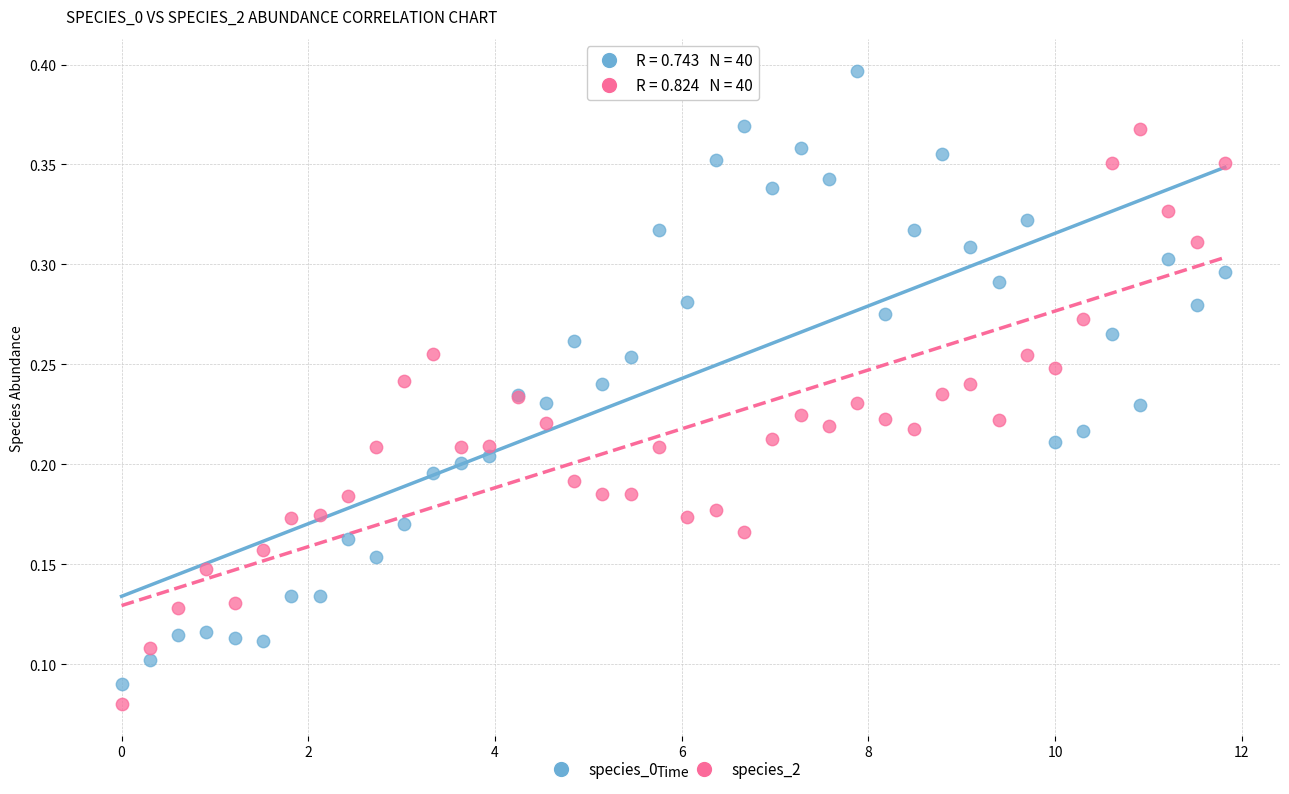

Which series reaches the minimum Y coordinate?

species_2